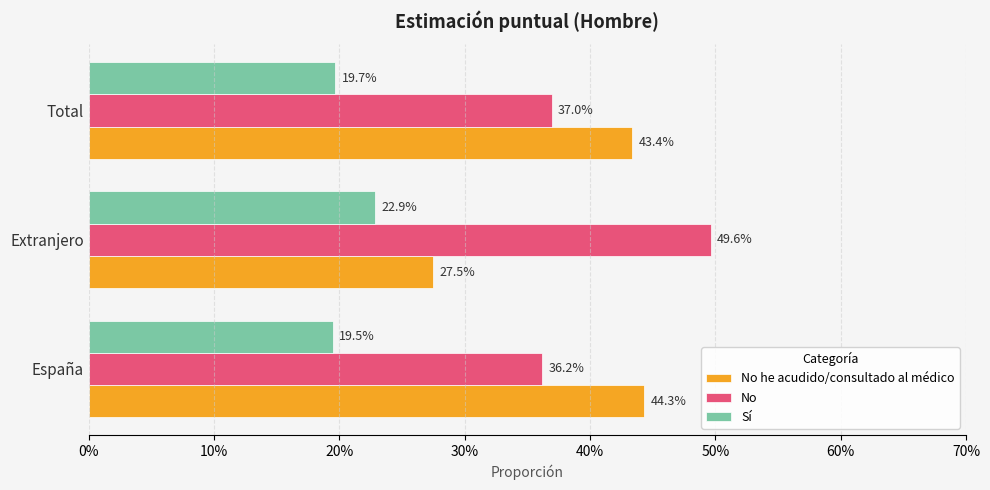

What are all the series names shown in the legend?

No he acudido/consultado al médico, No, Sí